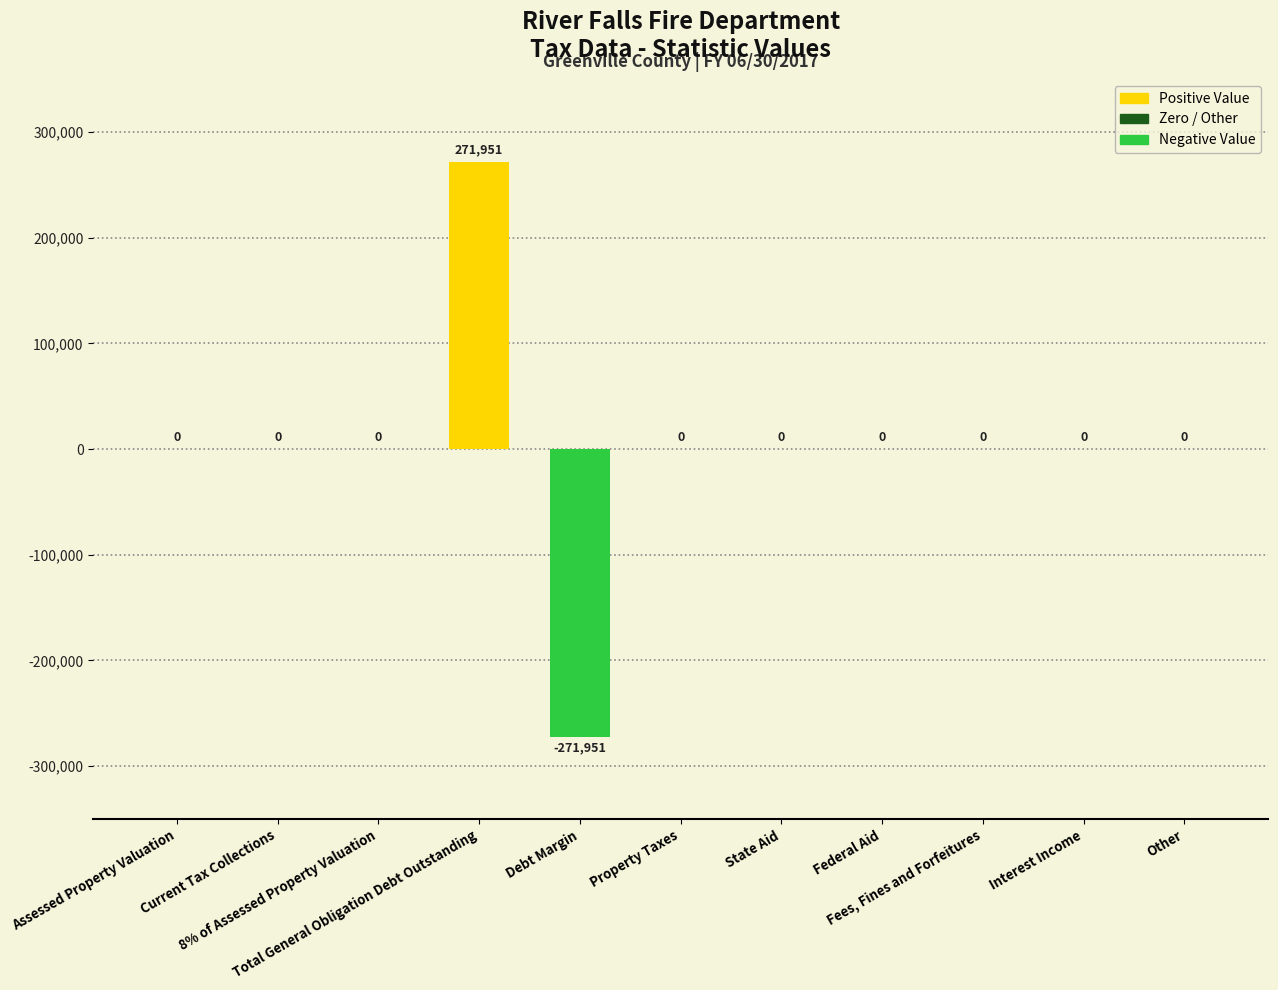

What is the greatest value displayed?

271951